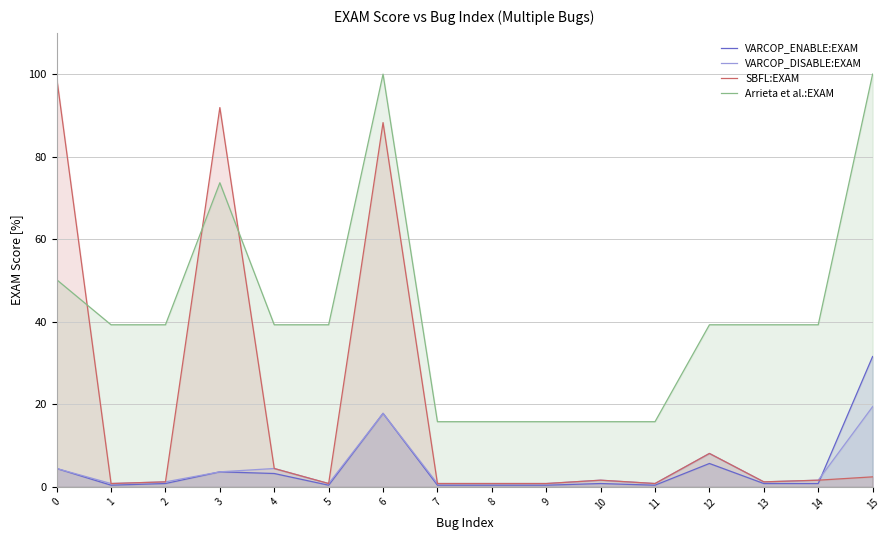

How many interior local valleys does the VARCOP_ENABLE:EXAM series have?

3